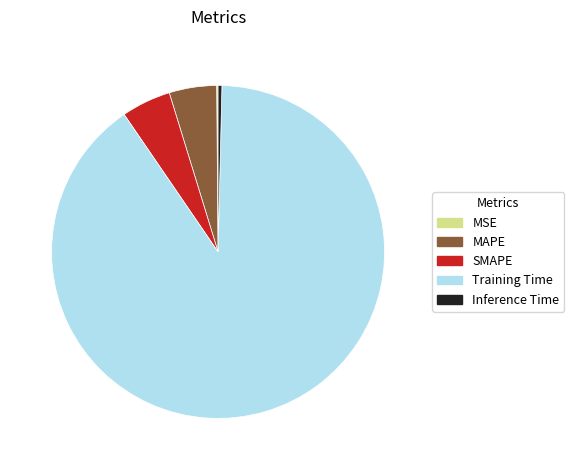

Which slice represents more than half of the pie?

Training Time